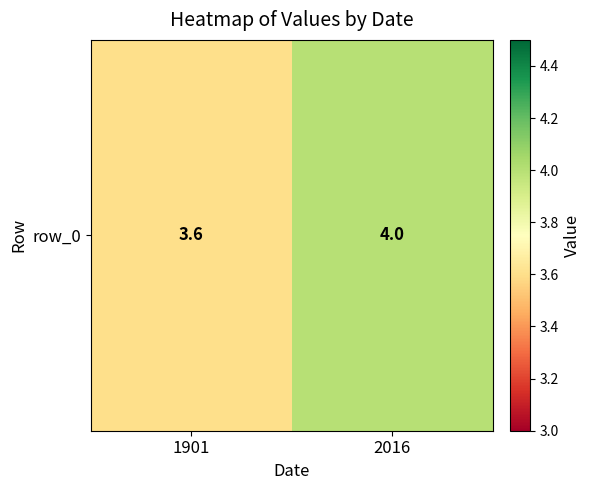

Rank the categories by value from lowest to highest.

1901, 2016